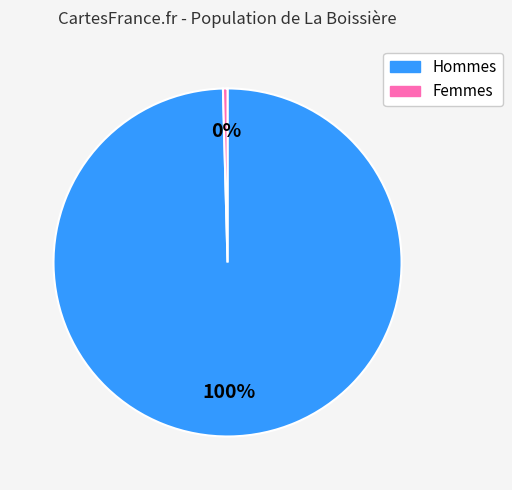

How many segments does this pie chart have?

2